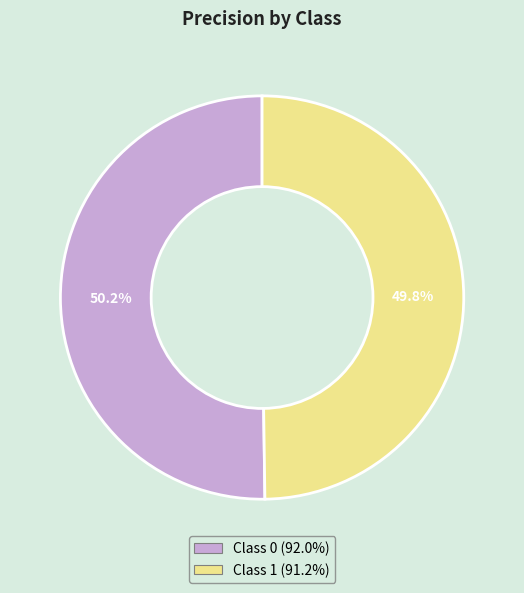

Is there any slice that represents more than half of the pie?

Yes